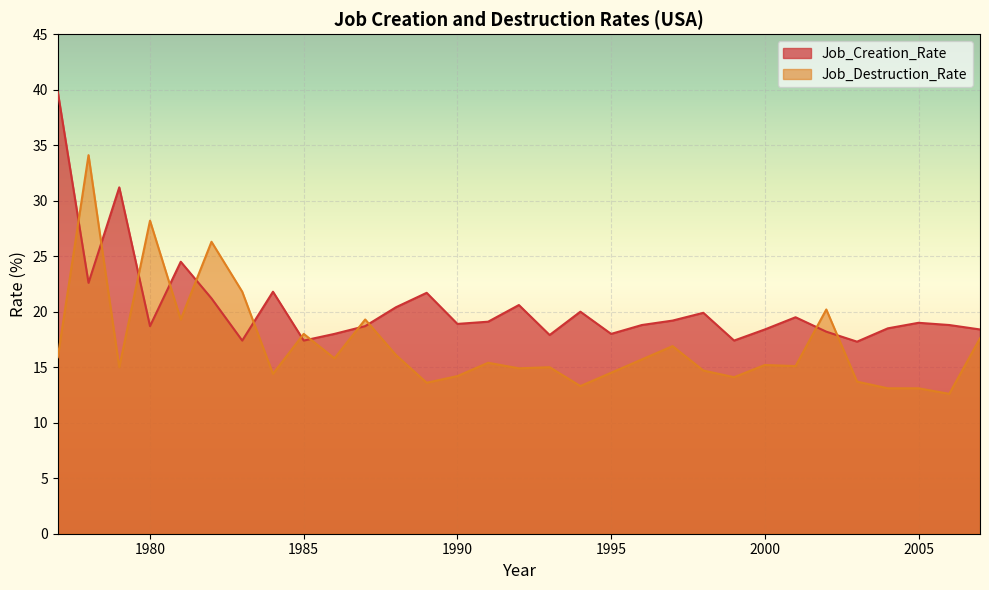

How many intersections are there between Job_Creation_Rate and Job_Destruction_Rate?

12